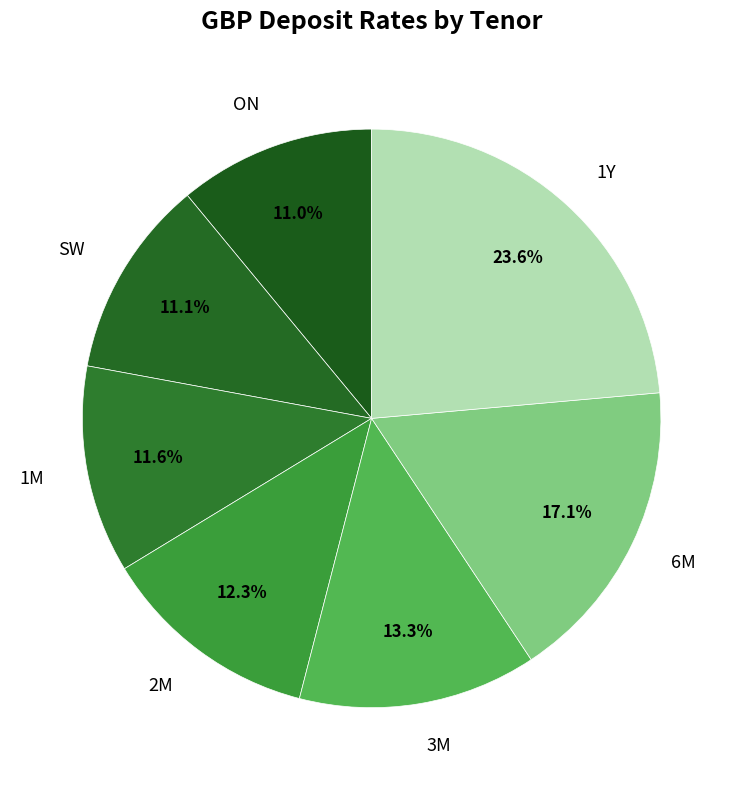

To the nearest percent, what percentage of the pie is 6M?

17%